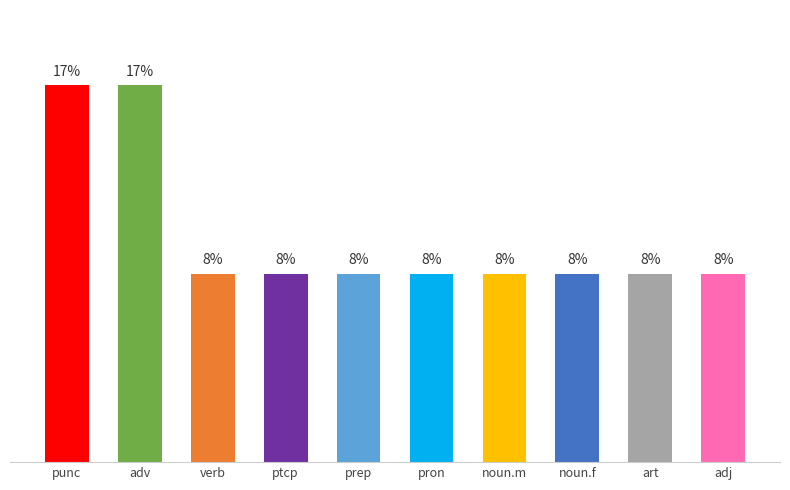

Where is the data nearest to the value 12?

verb